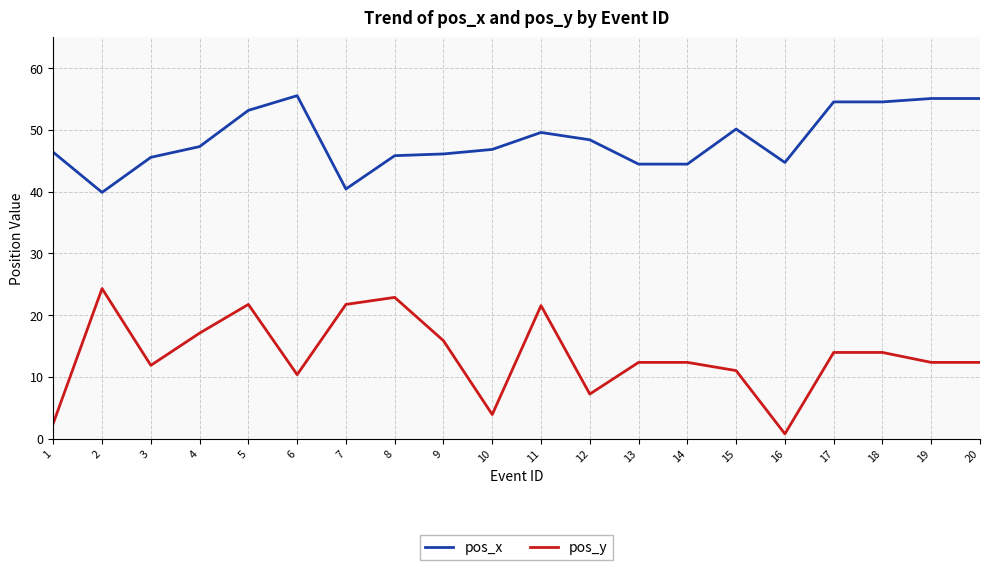

Rank the series at 17 from highest to lowest value.

pos_x, pos_y